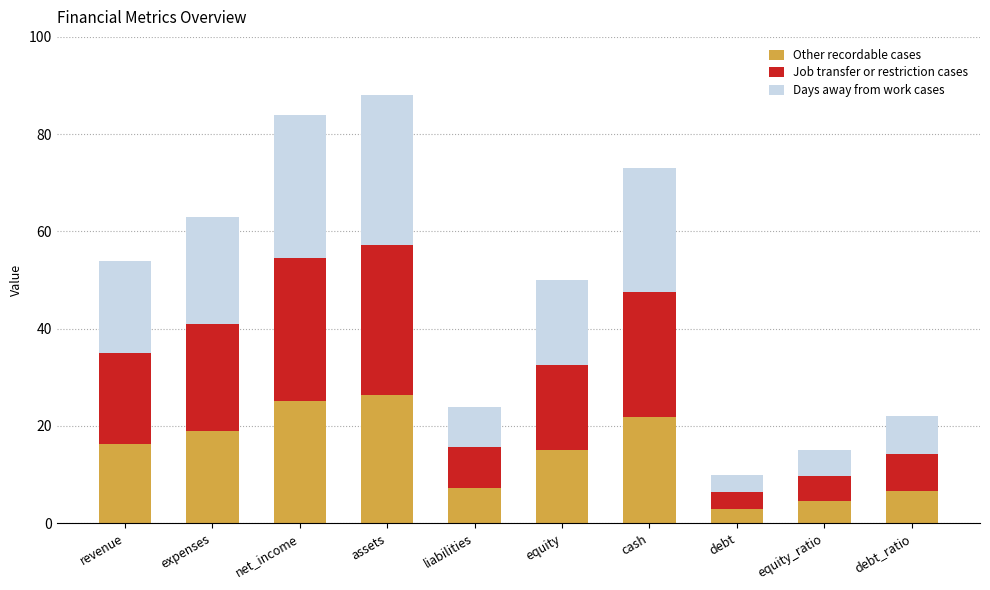

Reading left to right, what are the values for Other recordable cases?

revenue=16.2	expenses=18.9	net_income=25.2	assets=26.4	liabilities=7.2	equity=15.0	cash=21.9	debt=3.0	equity_ratio=4.5	debt_ratio=6.6